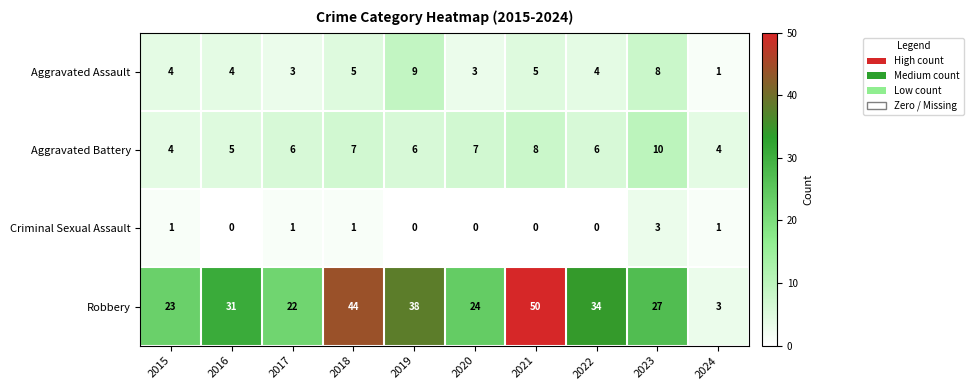

Read the Aggravated Battery value at 2019.

6